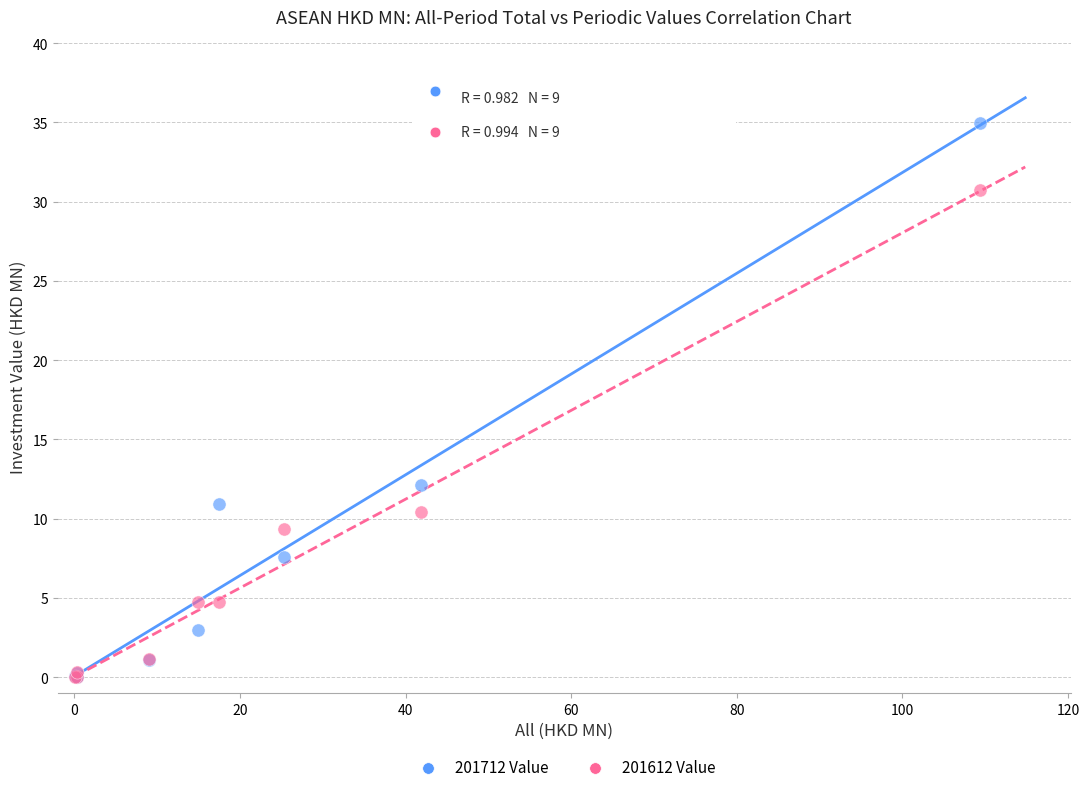

Which series has the widest spread of Y values?

201712 Value